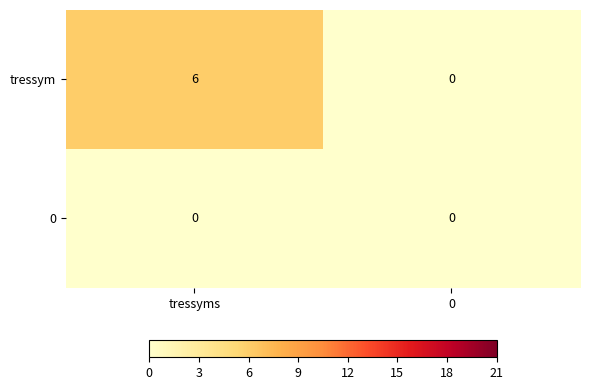

True or false: tressym has a value of 3 at tressyms.

False